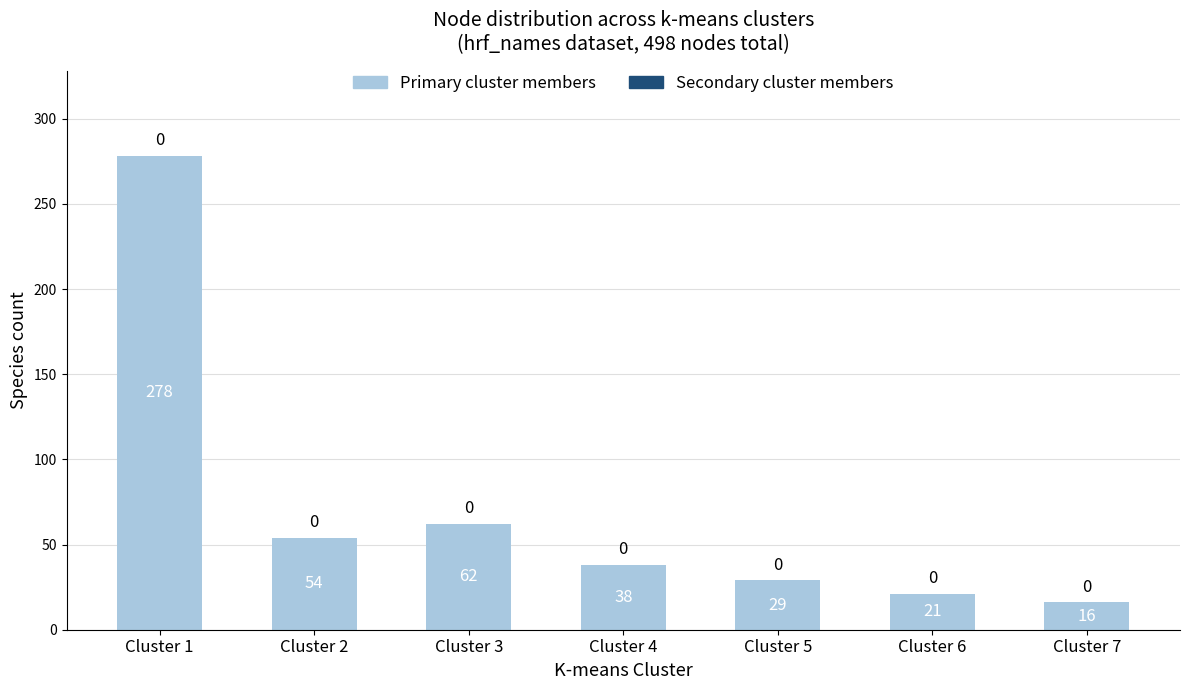

How many series are shown in this chart?

1